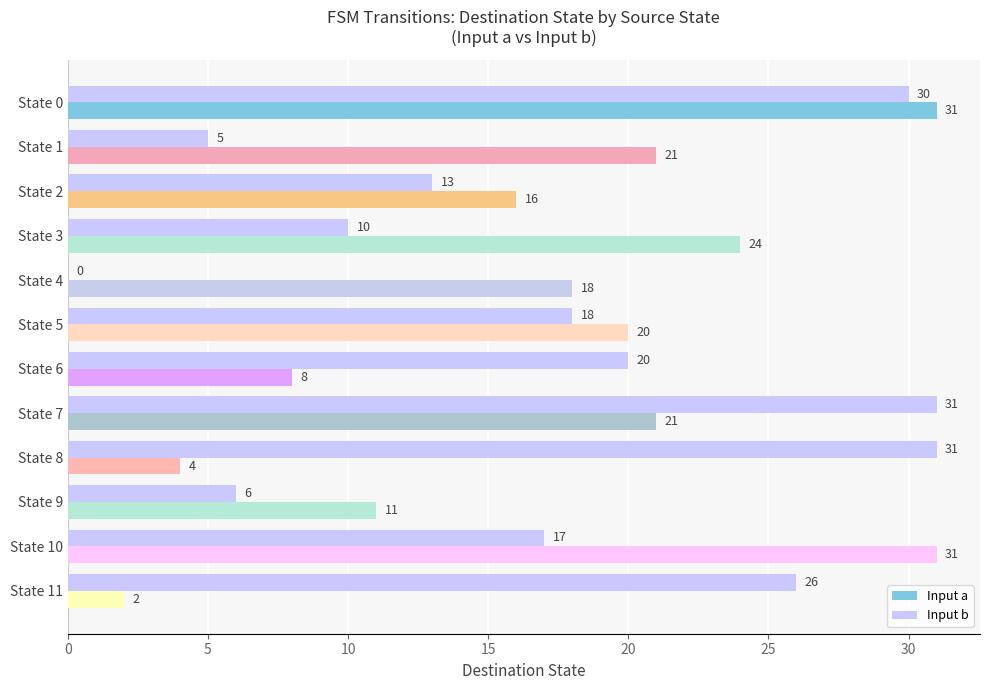

What is the greatest value displayed?

31